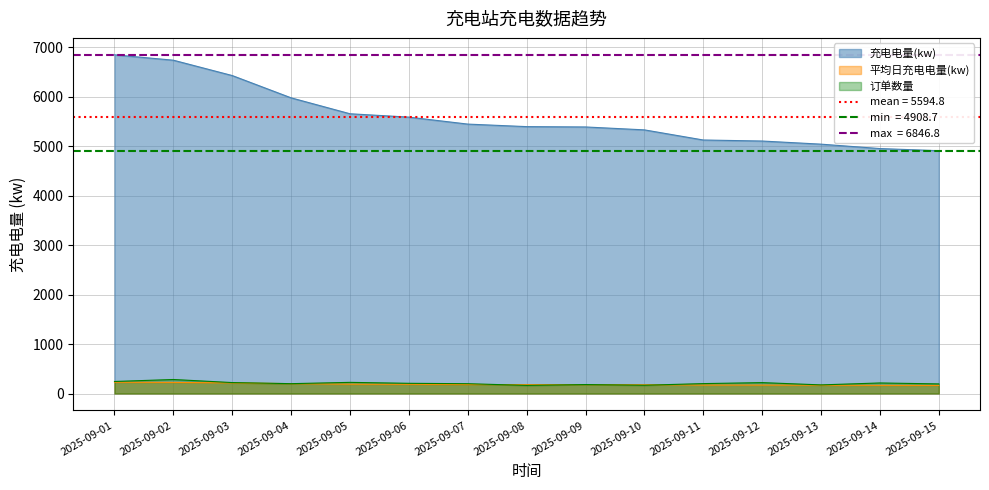

True or false: 平均日充电电量(kw) and 充电电量(kw) intersect in this chart.

False